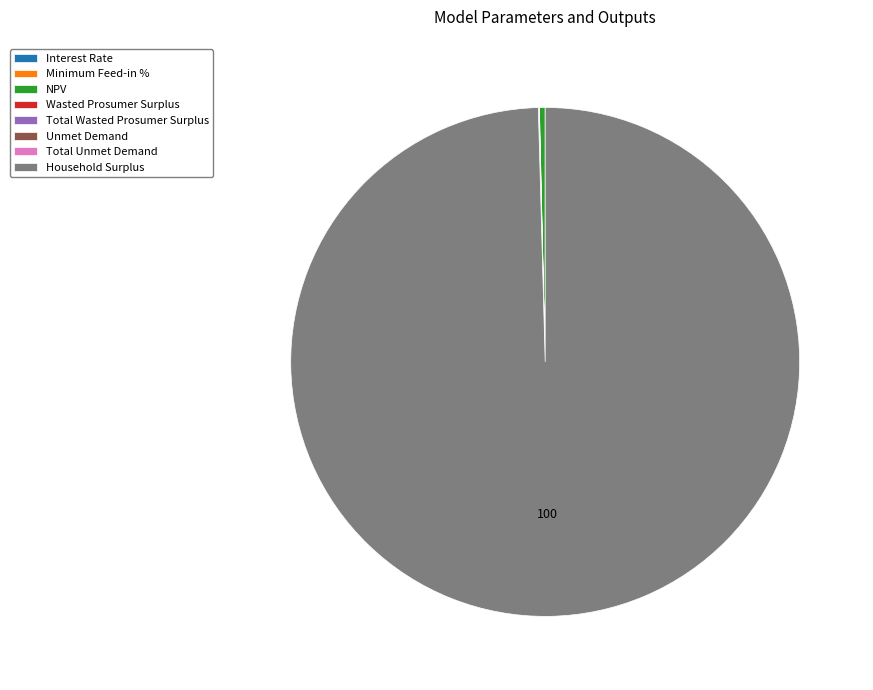

Does any single category account for the majority?

Yes